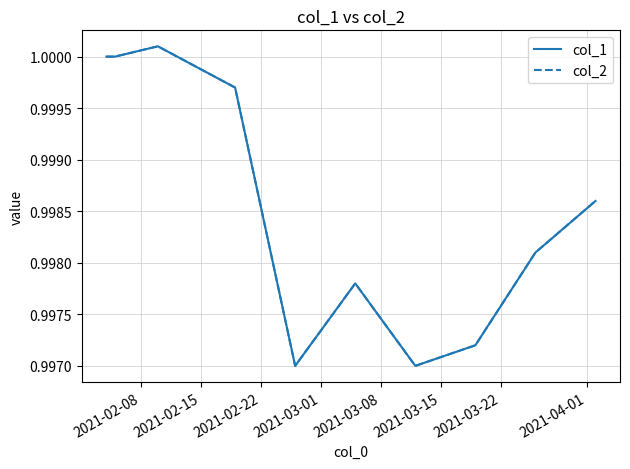

True or false: col_1 and col_2 cross at least once.

False